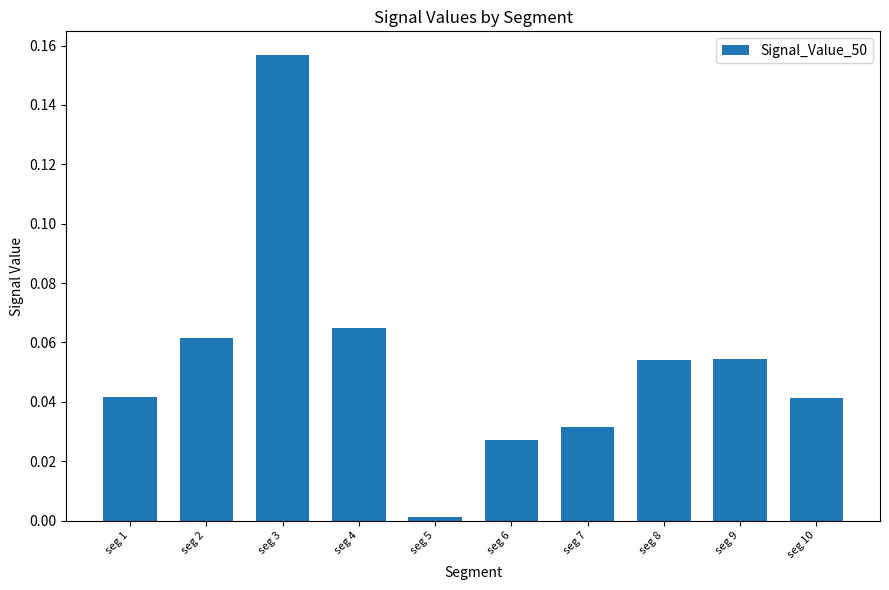

Which has a higher value, seg 9 or seg 4?

seg 4